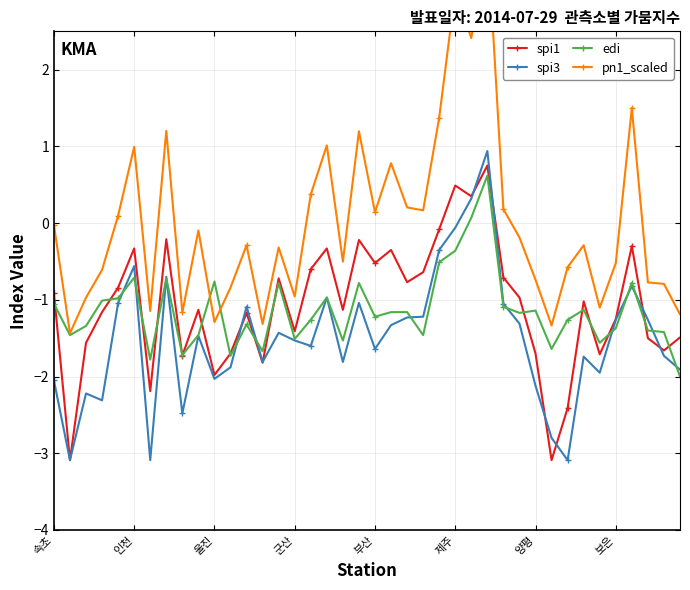

What is the approximate value of spi1 at 23?

-0.6